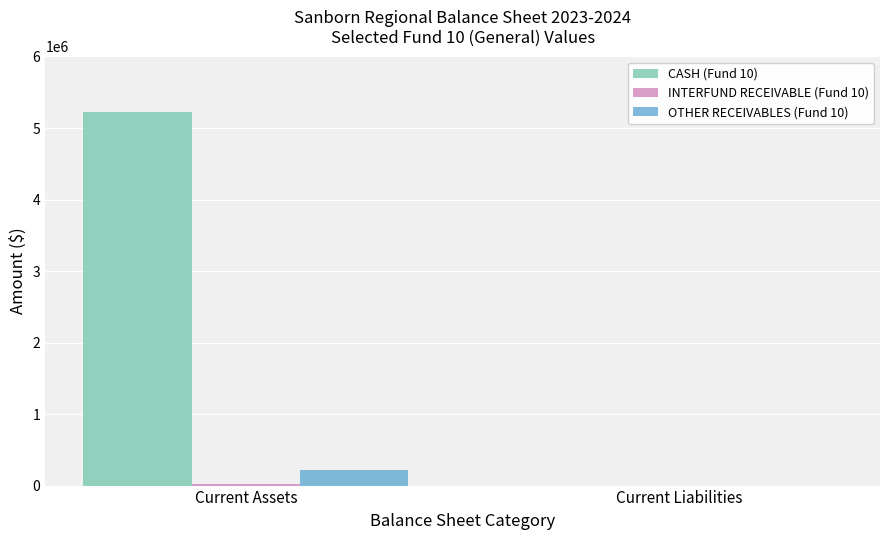

At which category is the sum across all series the highest?

Current Assets